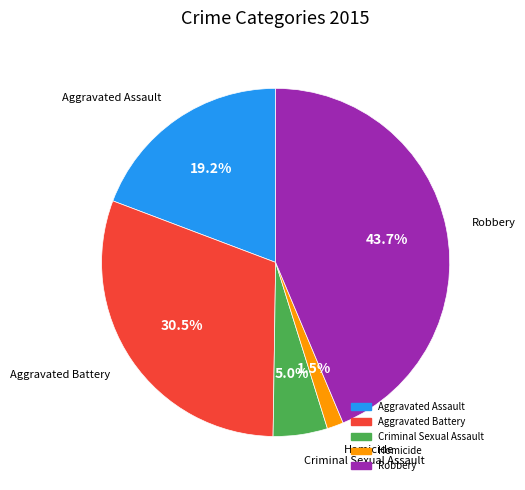

Rank the categories by value from highest to lowest.

Robbery, Aggravated Battery, Aggravated Assault, Criminal Sexual Assault, Homicide